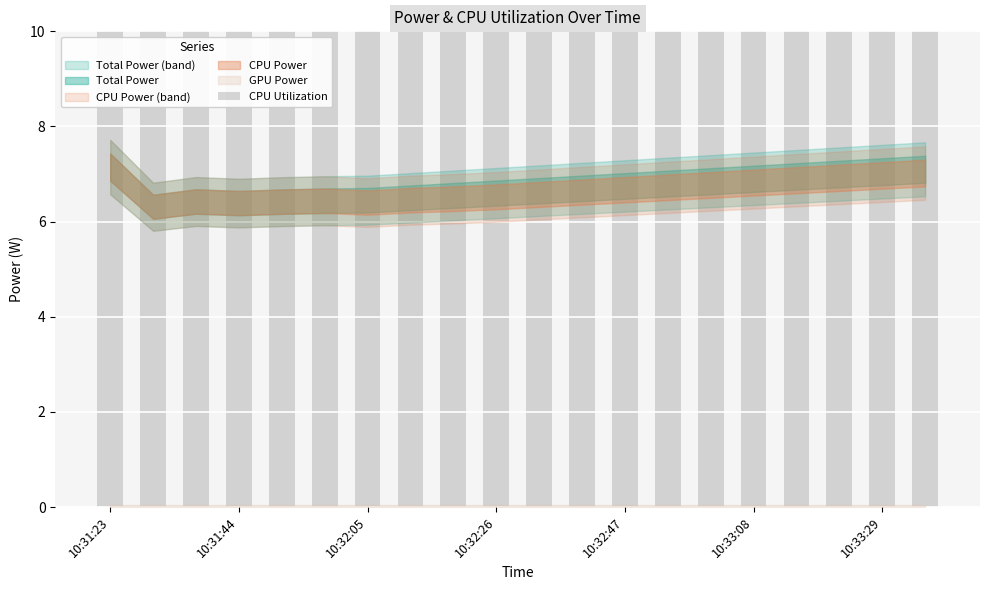

What is the maximum value shown in the chart?

14.1